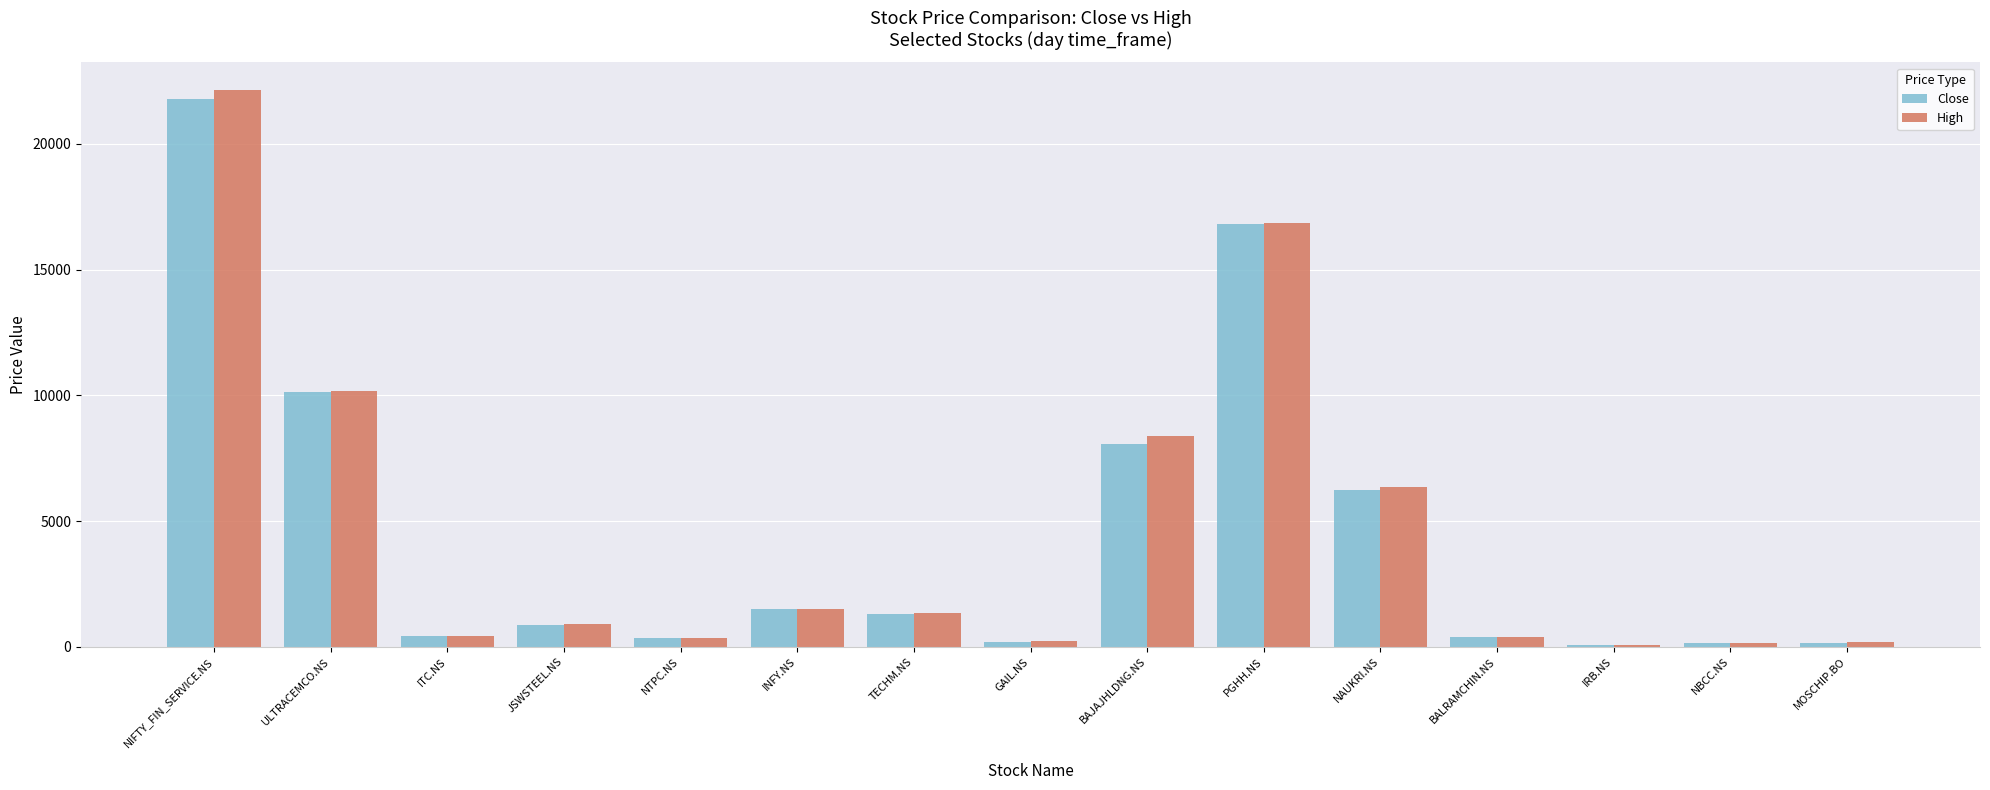

How many bars are there in each group?

2